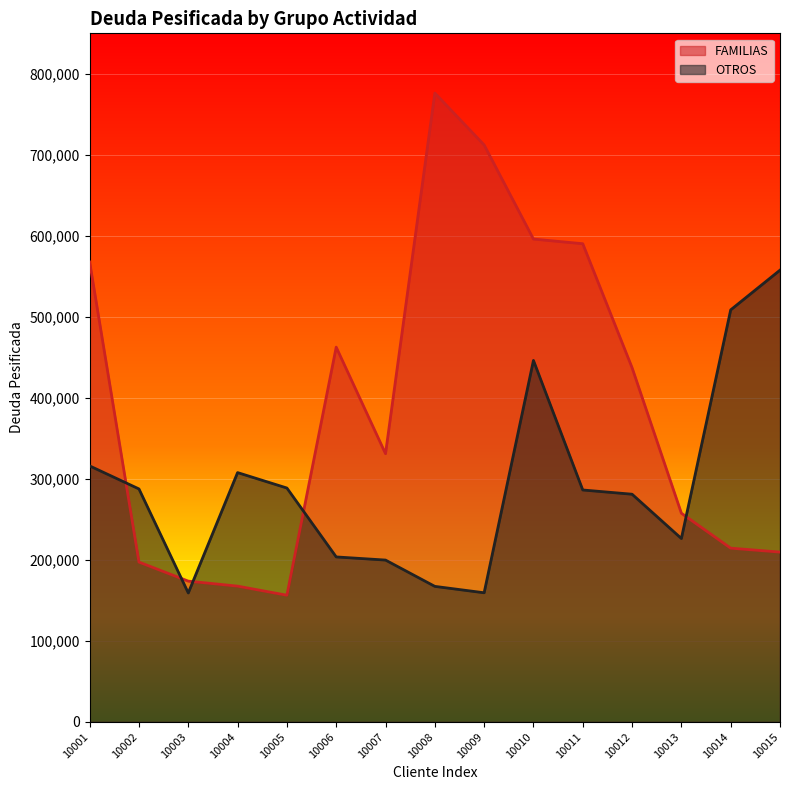

Which category has the lowest value in the FAMILIAS series?

10005